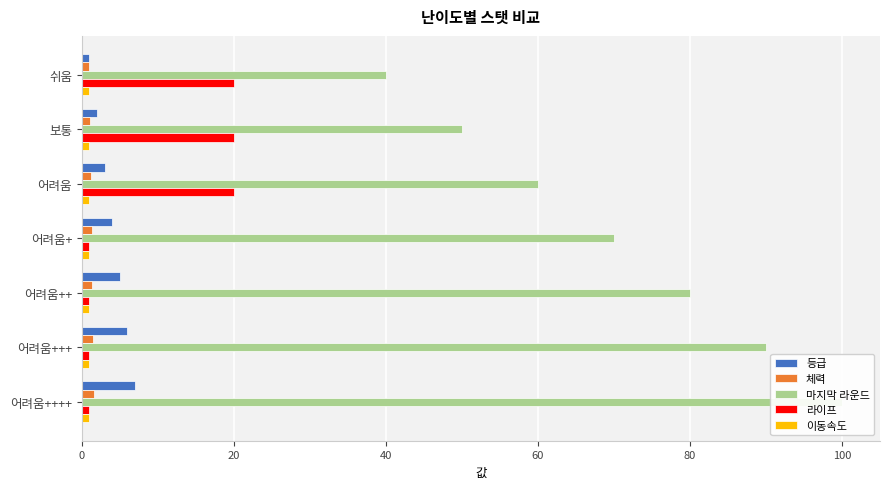

Reading left to right, what are all the values shown in this chart?

등급: 1.0	2.0	3.0	4.0	5.0	6.0	7.0
체력: 1.0	1.1	1.2	1.3	1.4	1.5	1.6
마지막 라운드: 40.0	50.0	60.0	70.0	80.0	90.0	100.0
라이프: 20.0	20.0	20.0	1.0	1.0	1.0	1.0
이동속도: 0.1	0.1	0.1	0.1	0.1	0.1	0.1